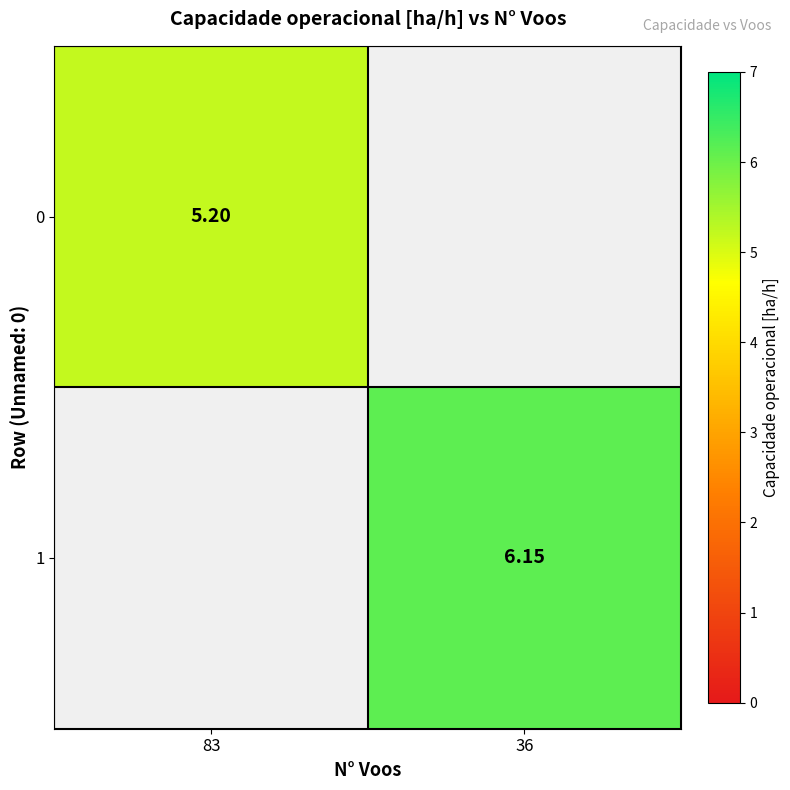

Rank the categories by 0 value from highest to lowest.

83, 36